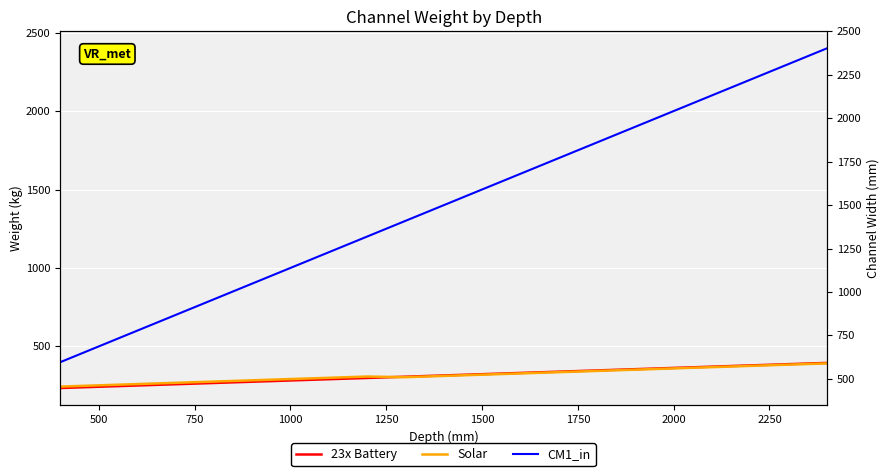

Rank the series by their maximum value, from highest to lowest.

CM1_in, 23x Battery, Solar